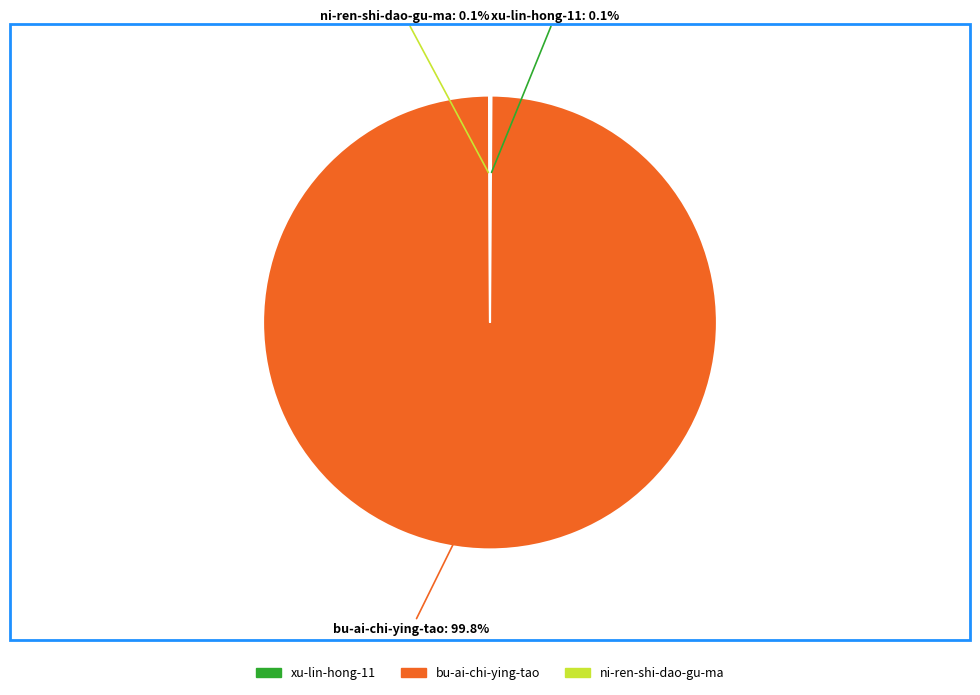

What percentage is NOT represented by bu-ai-chi-ying-tao?

0.2%